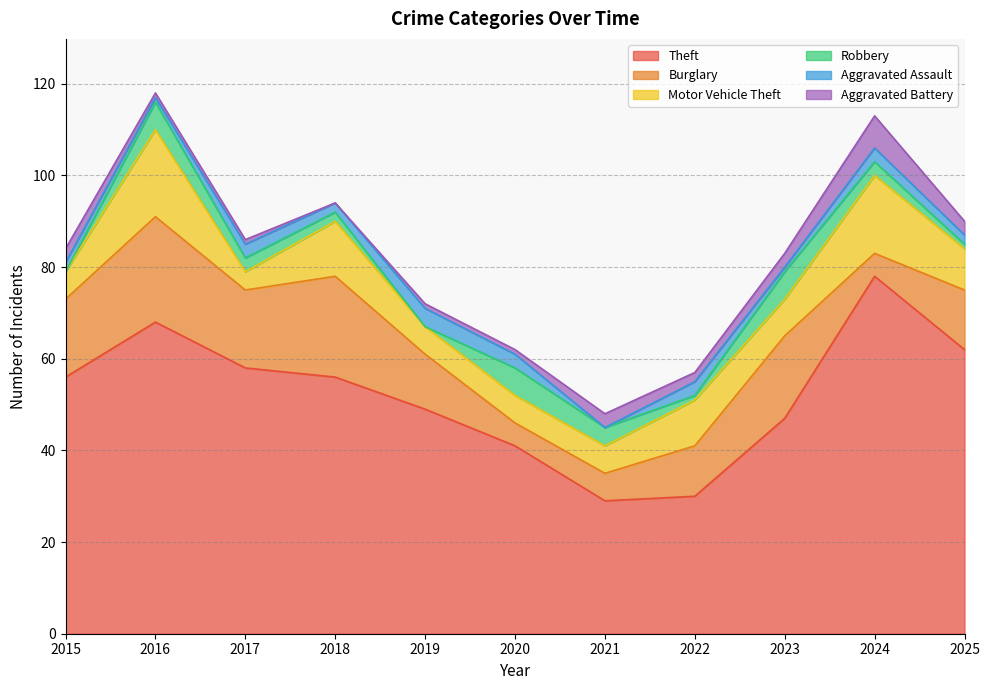

True or false: Robbery and Aggravated Battery cross at least once.

True